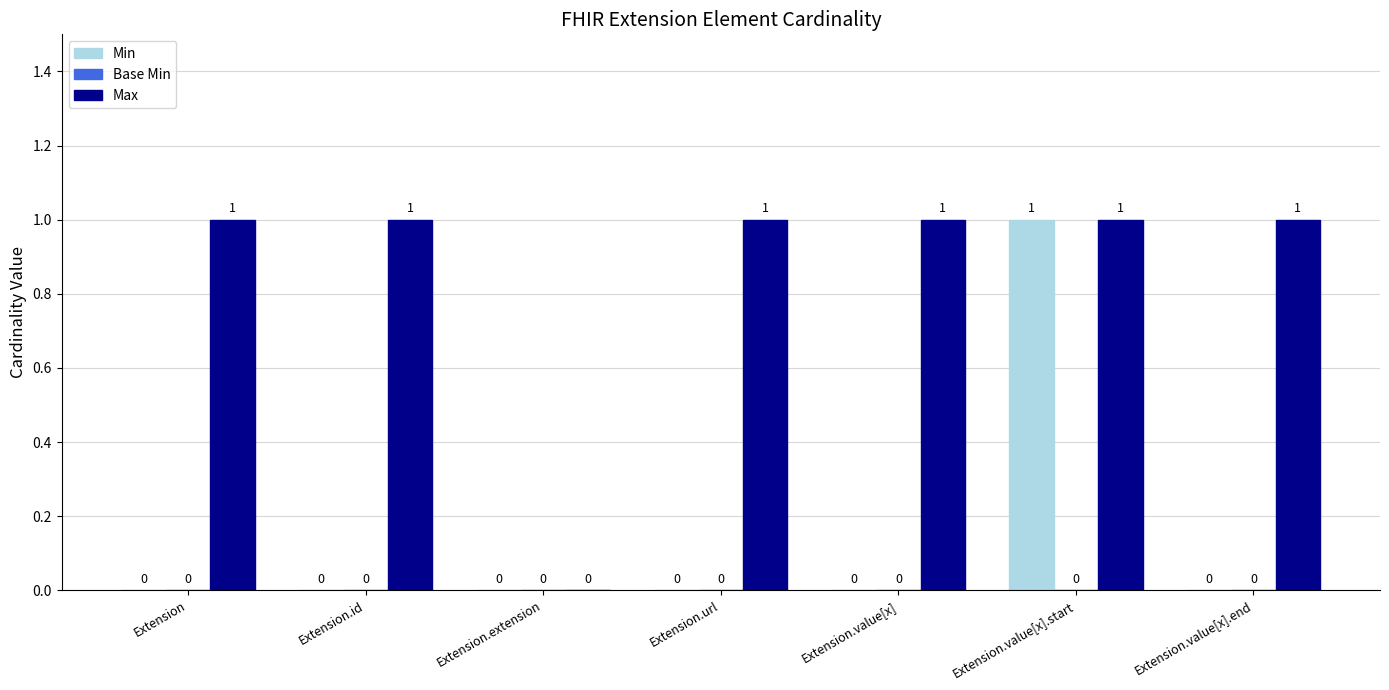

True or false: Min has a value of 1 at Extension.value[x].start.

True